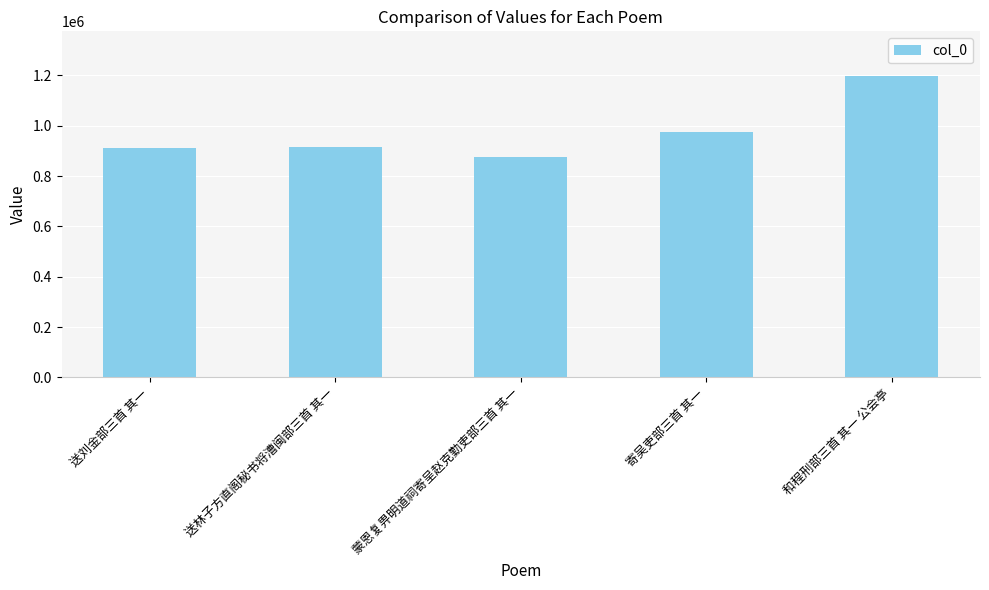

What is the smallest value displayed?

875954